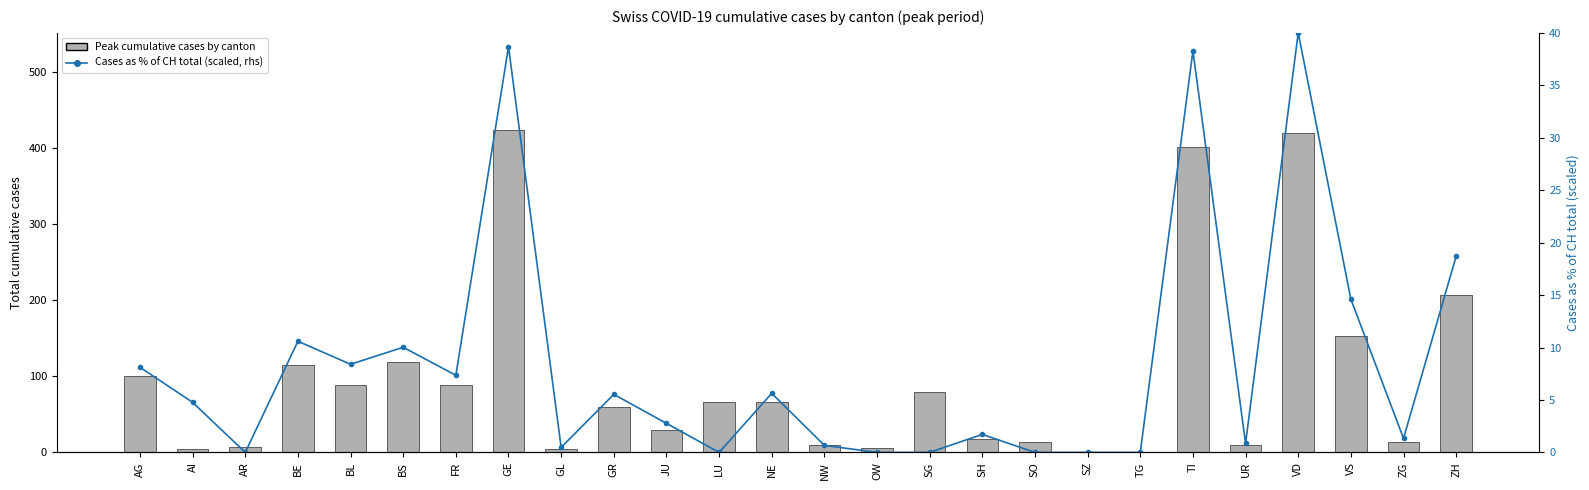

Reading left to right, what are all the values shown in this chart?

Peak cumulative cases by canton: 100.0	4.0	7.0	115.0	88.0	119.0	89.0	424.0	5.0	60.0	29.0	66.0	66.0	10.0	6.0	79.0	18.0	14.0	0.0	0.0	401.0	10.0	419.0	153.0	14.0	207.0
Total cases as % of CH total (scaled): 8.1	4.8	0.0	10.6	8.4	10.0	7.4	38.7	0.5	5.5	2.8	0.0	5.6	0.7	0.0	0.0	1.7	0.0	0.0	0.0	38.3	0.9	40.0	14.6	1.3	18.7